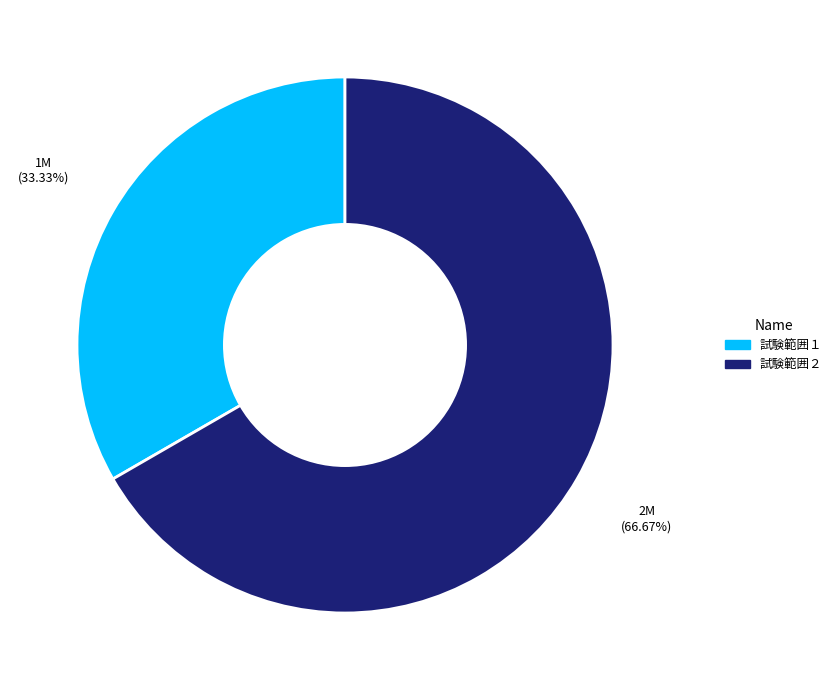

To the nearest percent, what is the difference between the largest and smallest slice percentages?

33%